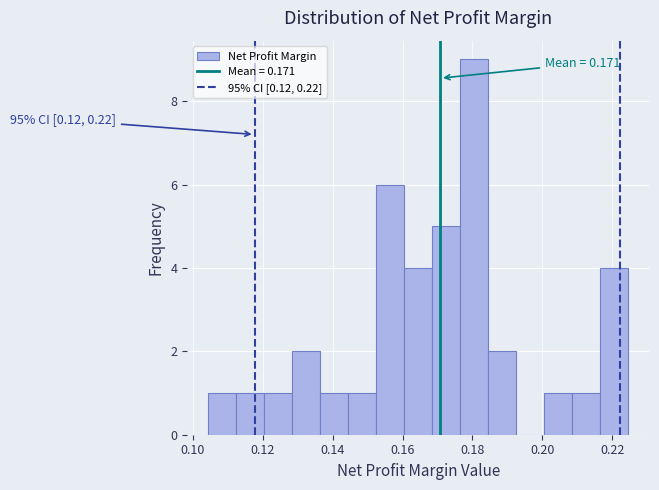

Which range on the x-axis has the tallest bar?

0.176 to 0.184